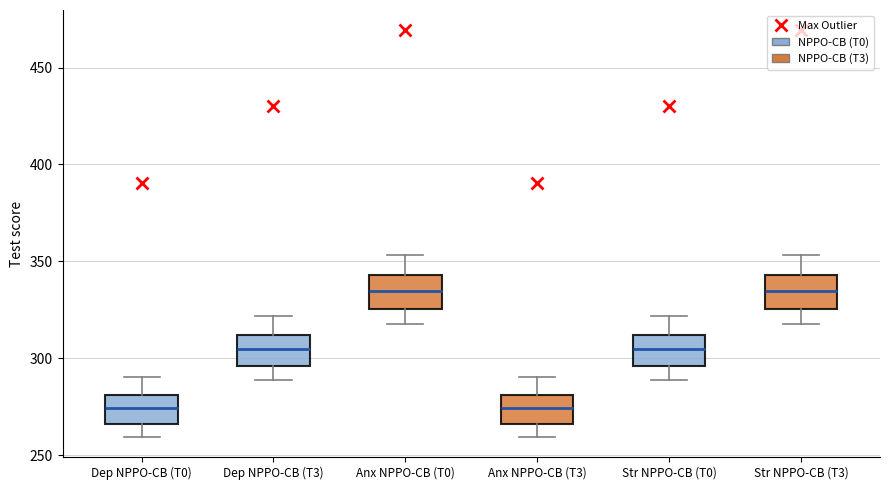

Reading left to right, read every box against the y-axis: the position of its median line, the range the box covers, and the ends of its whiskers. The values are not printed on the chart, so give them approximately, as read against the axis.

Dep NPPO-CB (T0): median 275, box 265 to 280, whiskers 260 to 290
Dep NPPO-CB (T3): median 305, box 295 to 310, whiskers 290 to 320
Anx NPPO-CB (T0): median 335, box 325 to 345, whiskers 320 to 355
Anx NPPO-CB (T3): median 275, box 265 to 280, whiskers 260 to 290
Str NPPO-CB (T0): median 305, box 295 to 310, whiskers 290 to 320
Str NPPO-CB (T3): median 335, box 325 to 345, whiskers 320 to 355